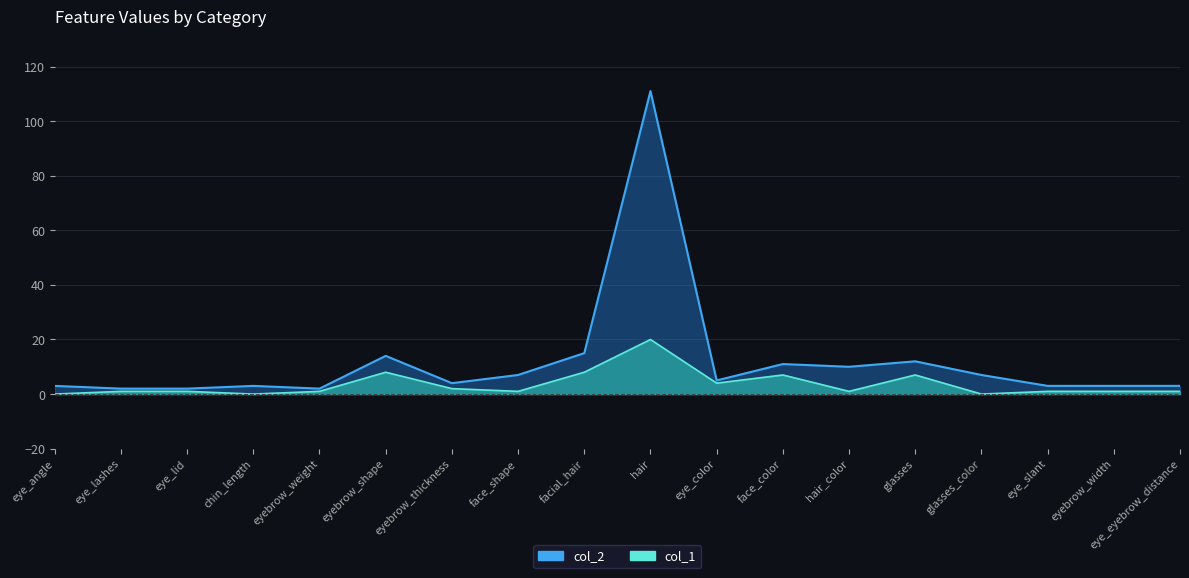

What is the sum of the col_1 values at hair_color and hair?

21